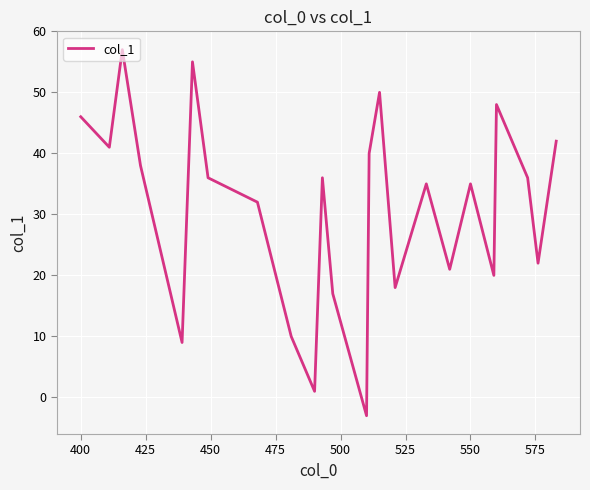

True or false: the data has more than 2 interior local peaks.

True